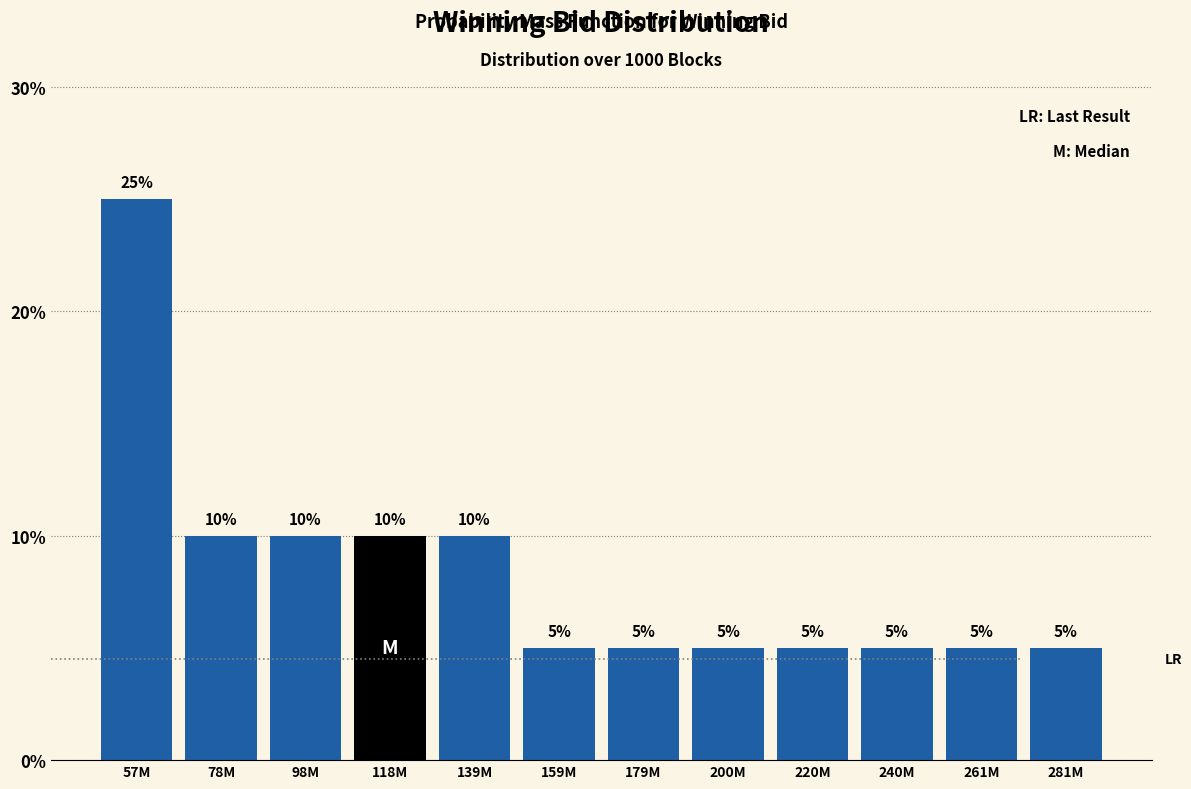

Reading left to right, what are all the values shown in this chart?

25	10	10	10	10	5	5	5	5	5	5	5